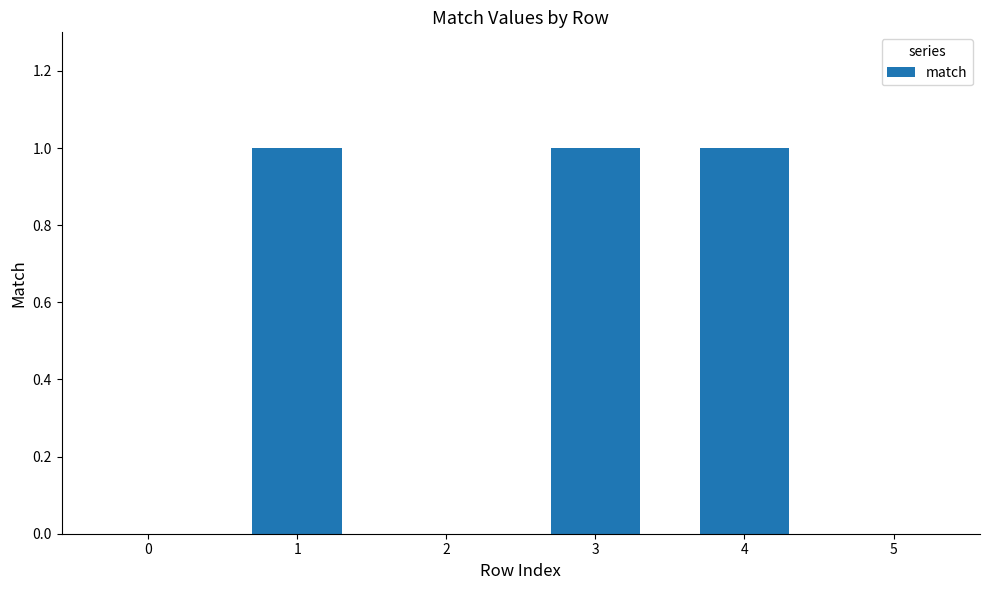

The chart shows a value of 0 at 0. True or false?

True